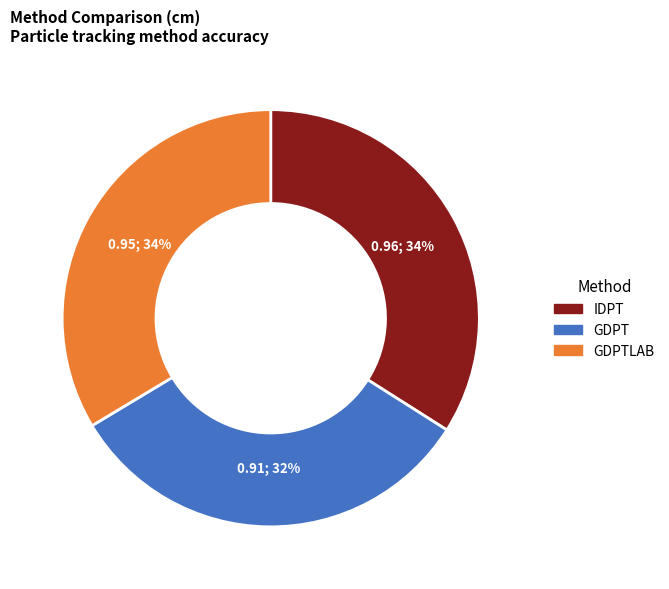

The GDPT slice represents 22% of the pie. True or false?

False